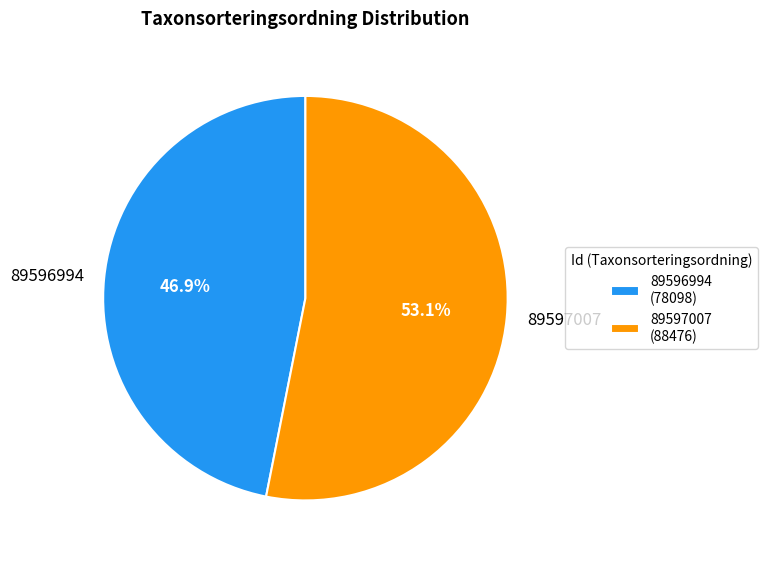

Rank the categories by value from highest to lowest.

89597007, 89596994